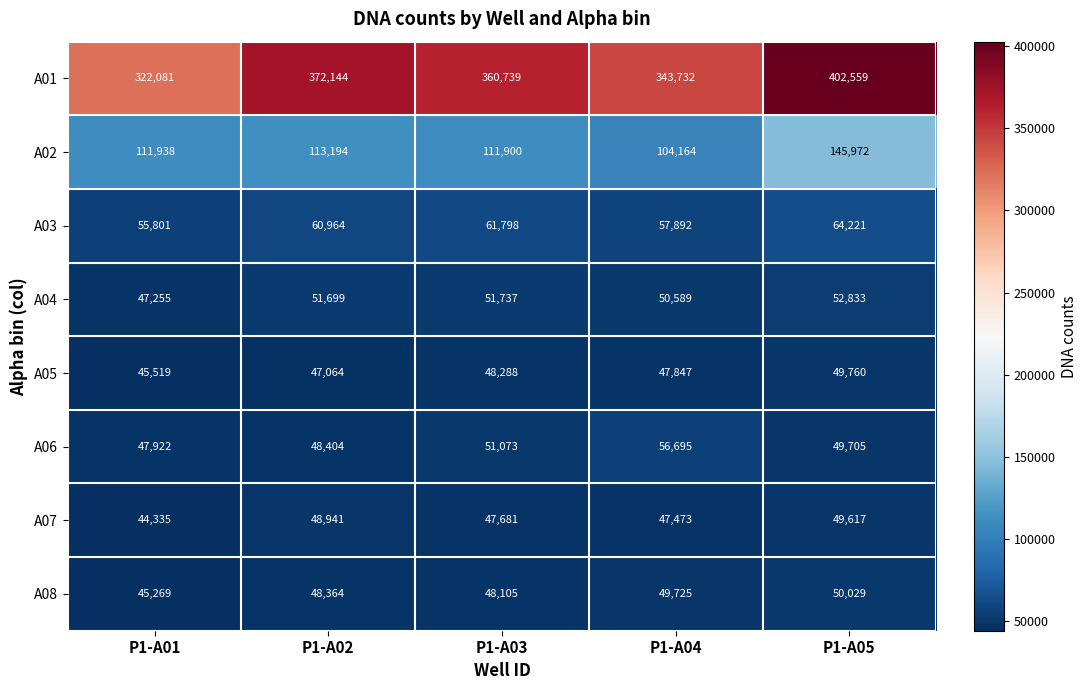

At which category does the chart reach its peak across all series?

P1-A05